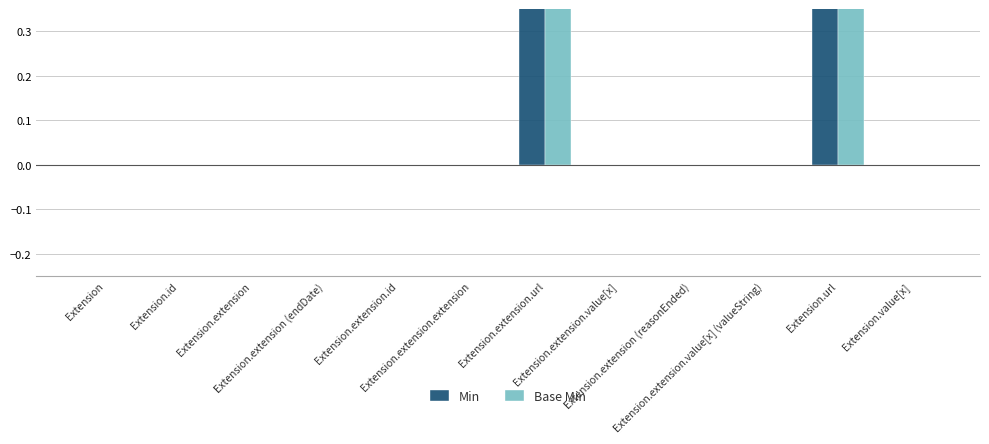

The value of Base Min at Extension.extension.extension is 0. True or false?

True